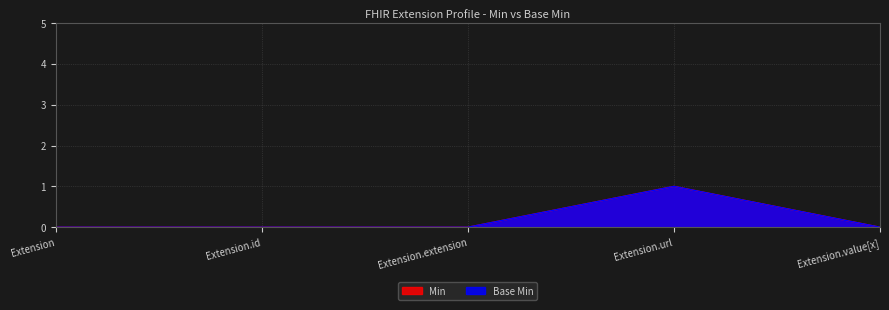

Where is the first local maximum for Base Min?

Extension.url